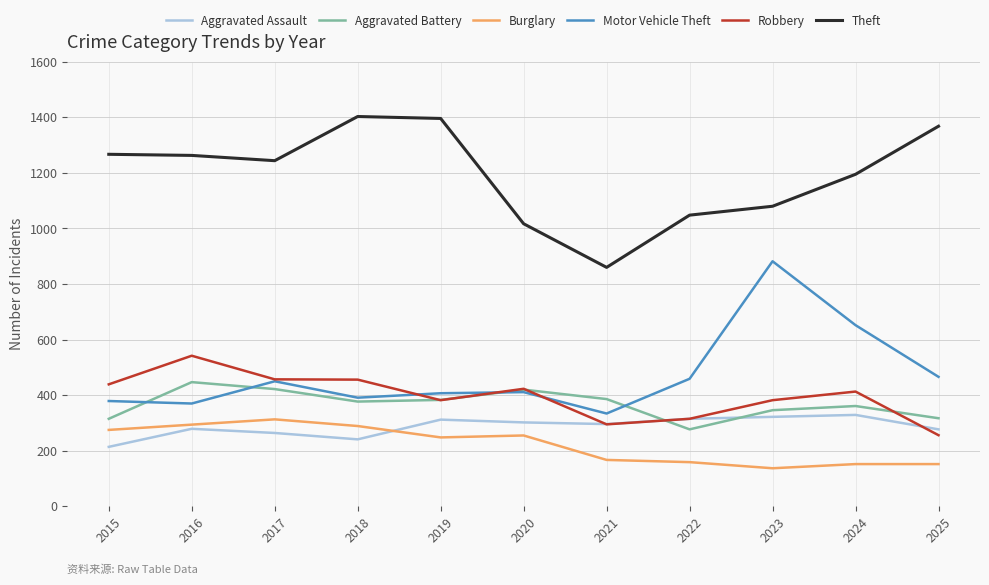

True or false: Burglary and Theft intersect in this chart.

False